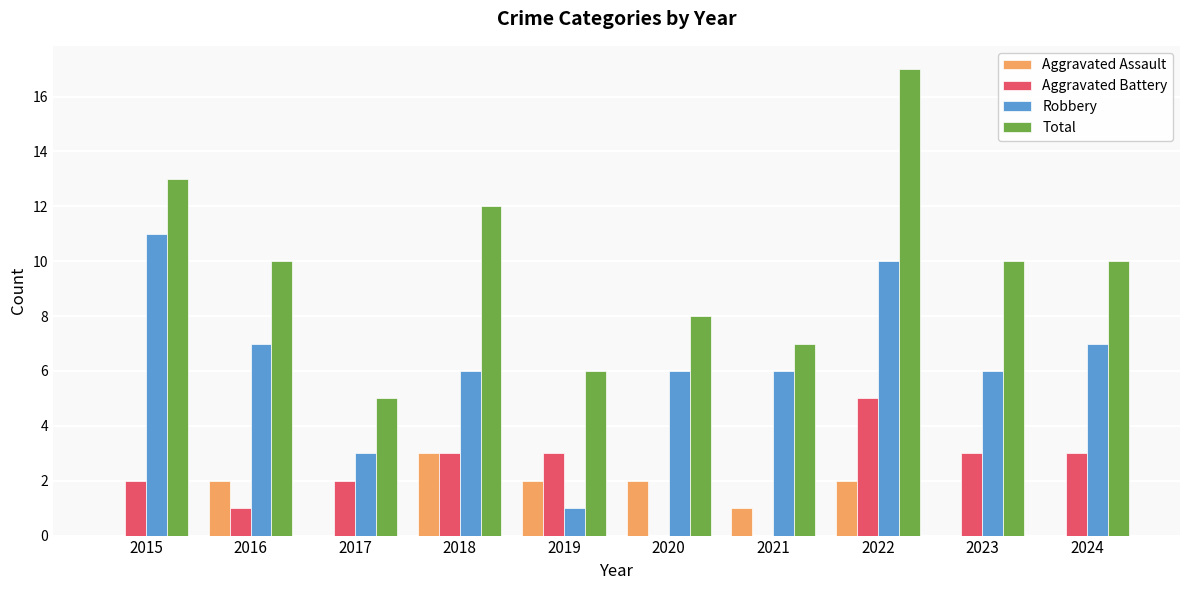

The Aggravated Assault series shows 2 at 2020. True or false?

True